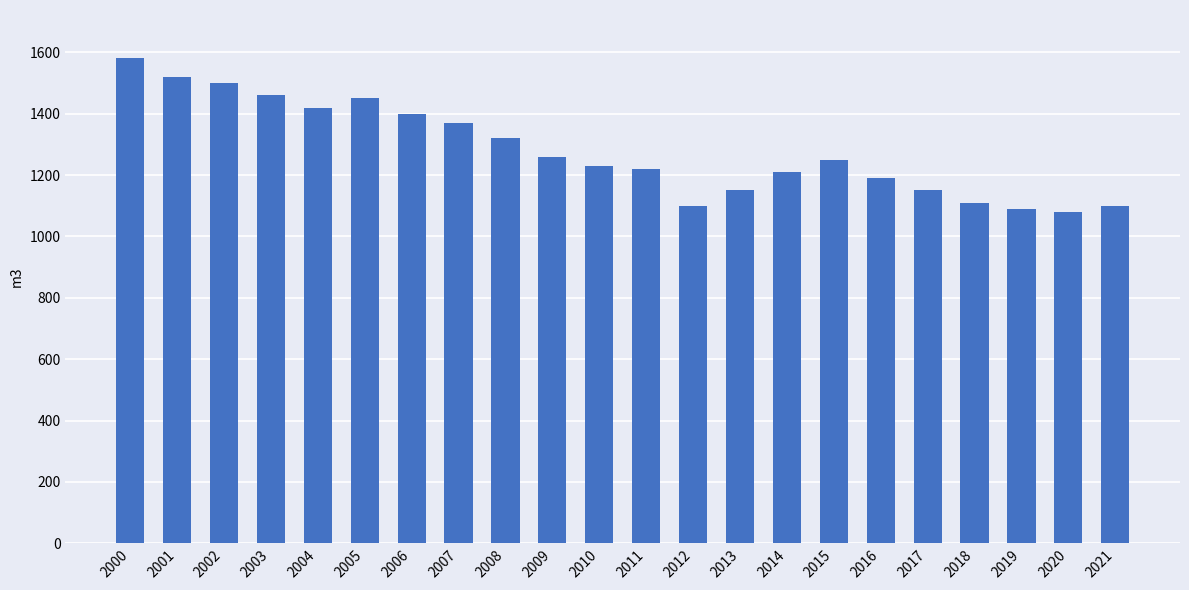

How many values are below 1250?

11